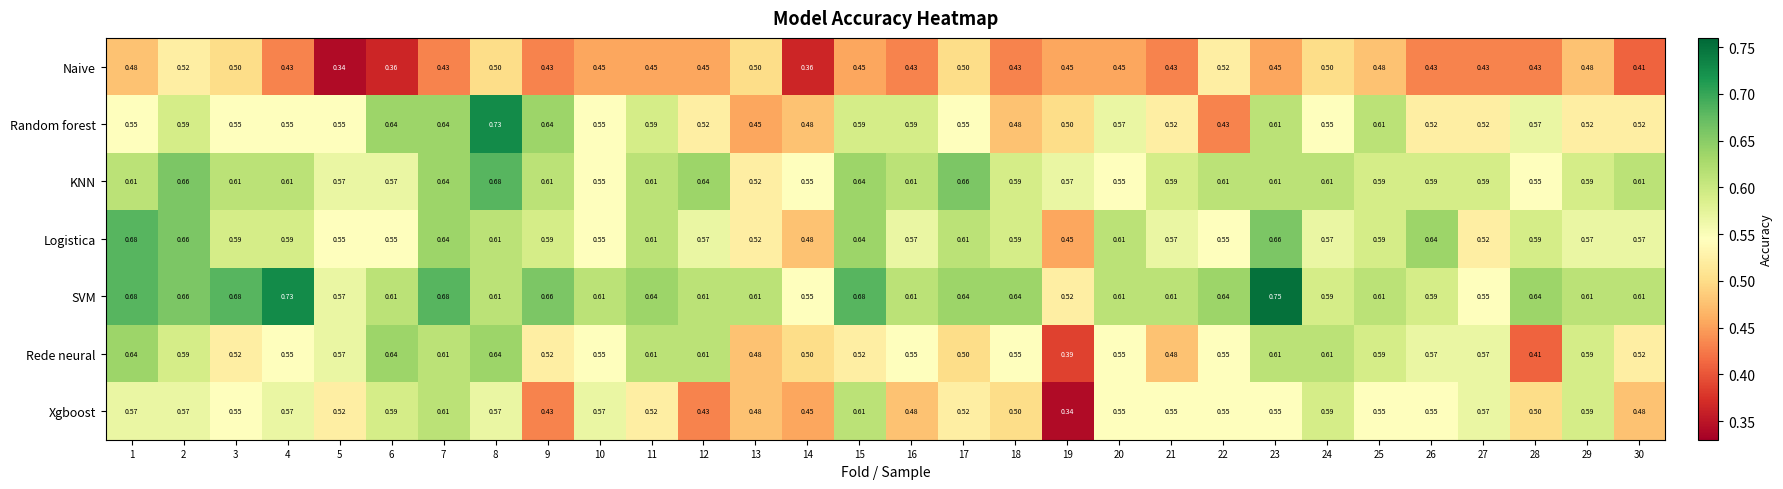

Is the value of KNN at 8 greater than the value of Xgboost at 7?

Yes